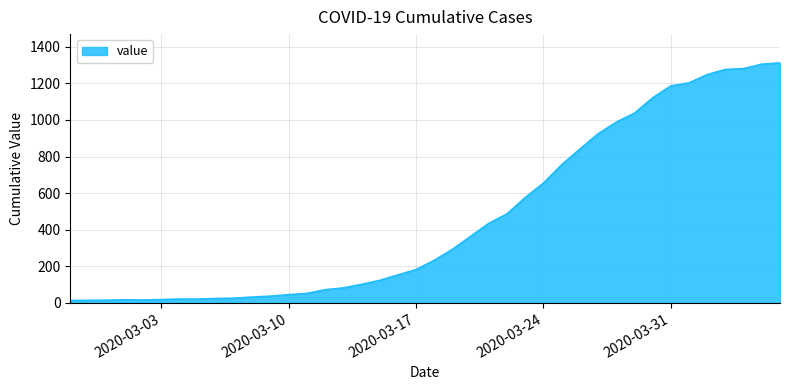

What is the difference between the maximum and minimum values?

1299